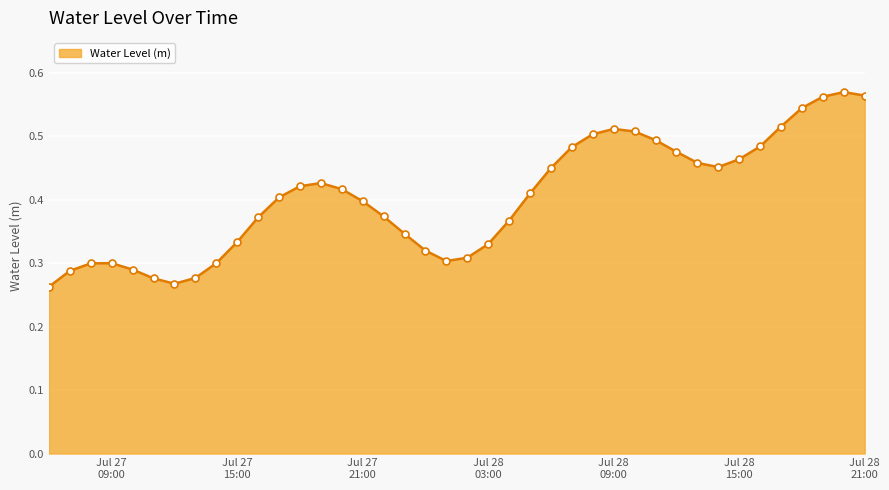

What is the smallest value displayed?

0.3